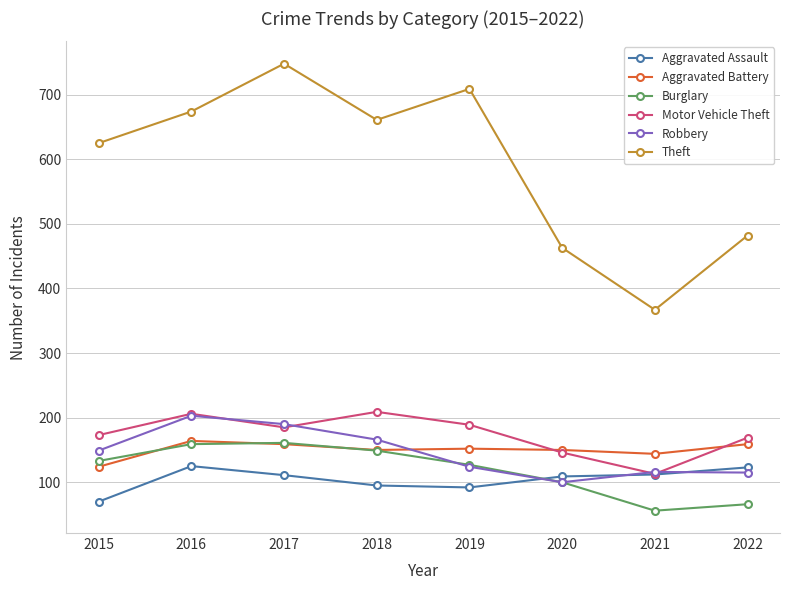

Does the chart have visible grid lines?

Yes